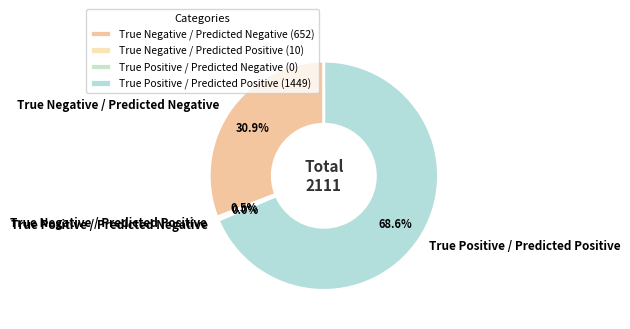

Which slice is the smallest?

True Positive / Predicted Negative